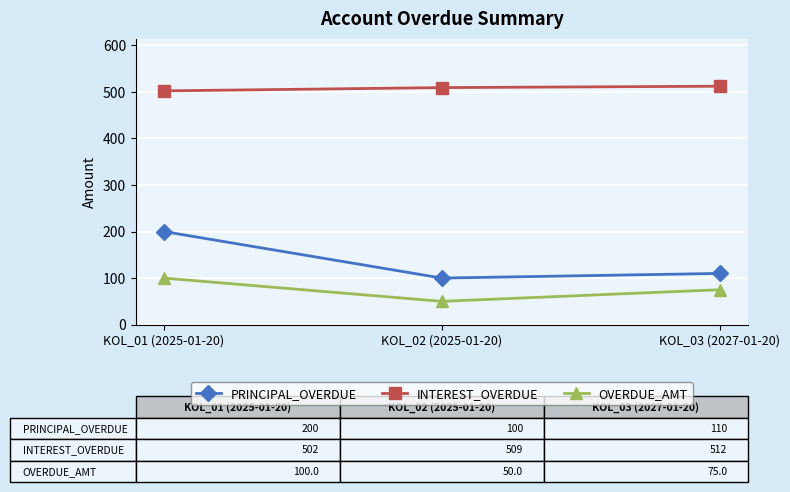

The value of INTEREST_OVERDUE at KOL_01 (2025-01-20) is 733. True or false?

False